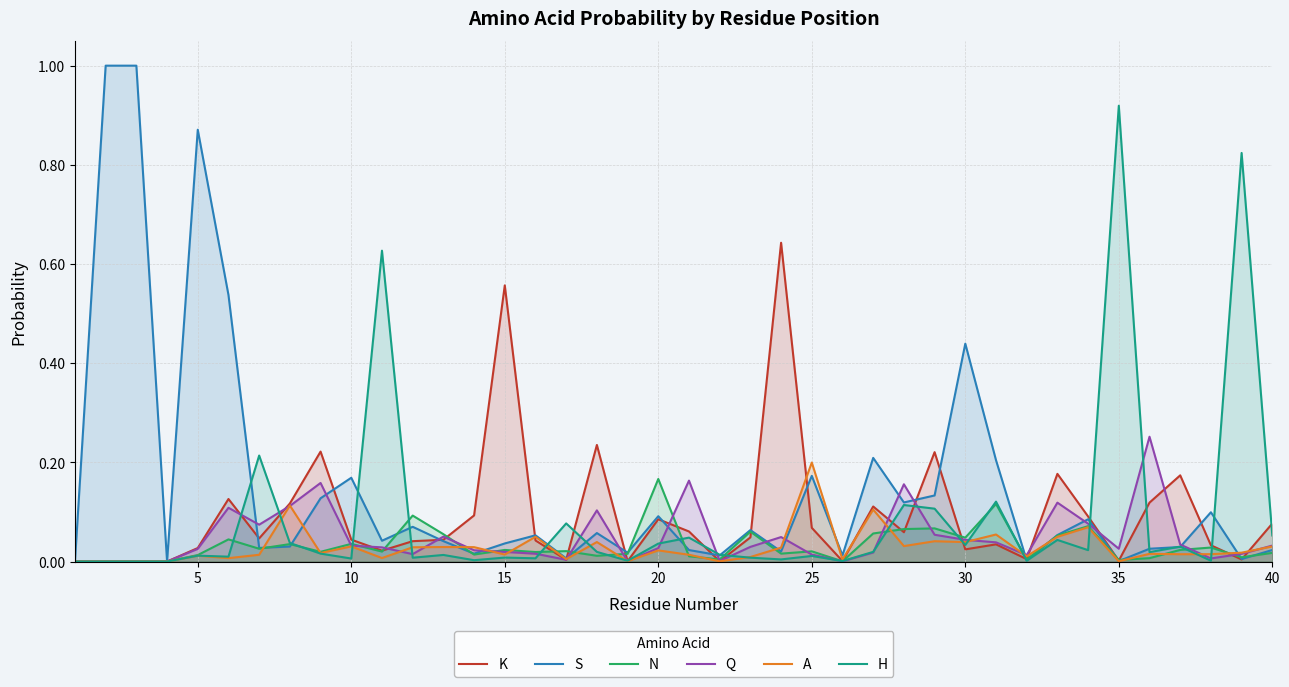

Is it true that K equals 0.8 at 15?

False